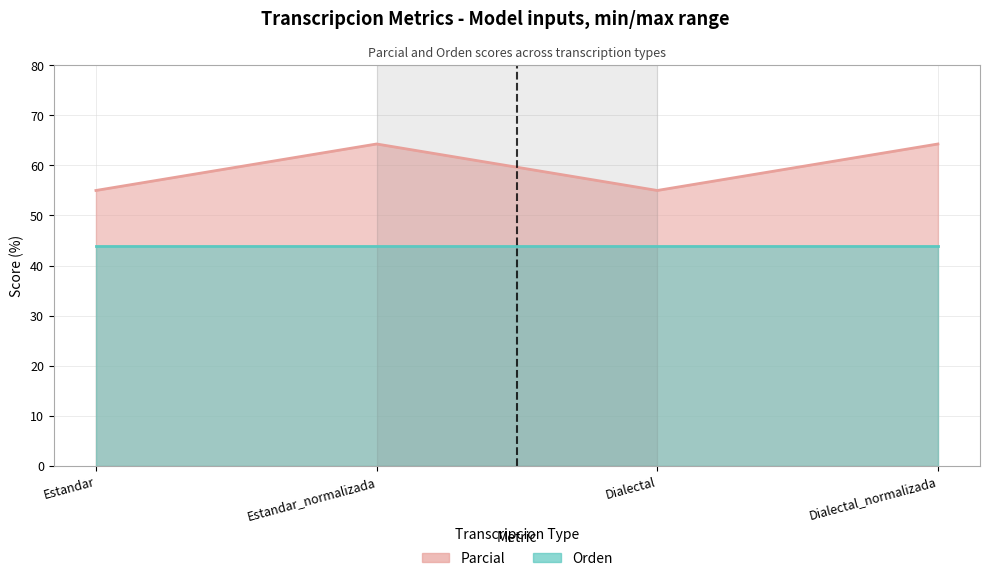

What is the difference between the second highest and minimum values?

9.3